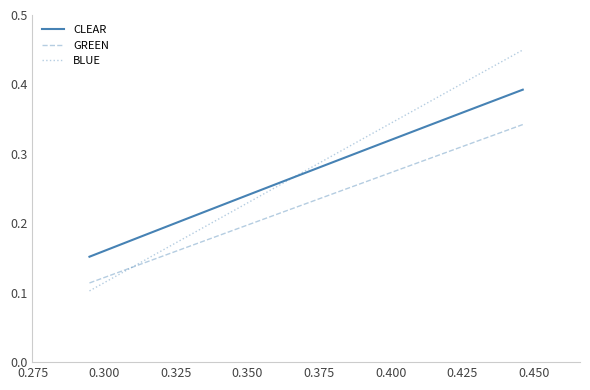

True or false: BLUE has more than 2 interior local peaks.

False